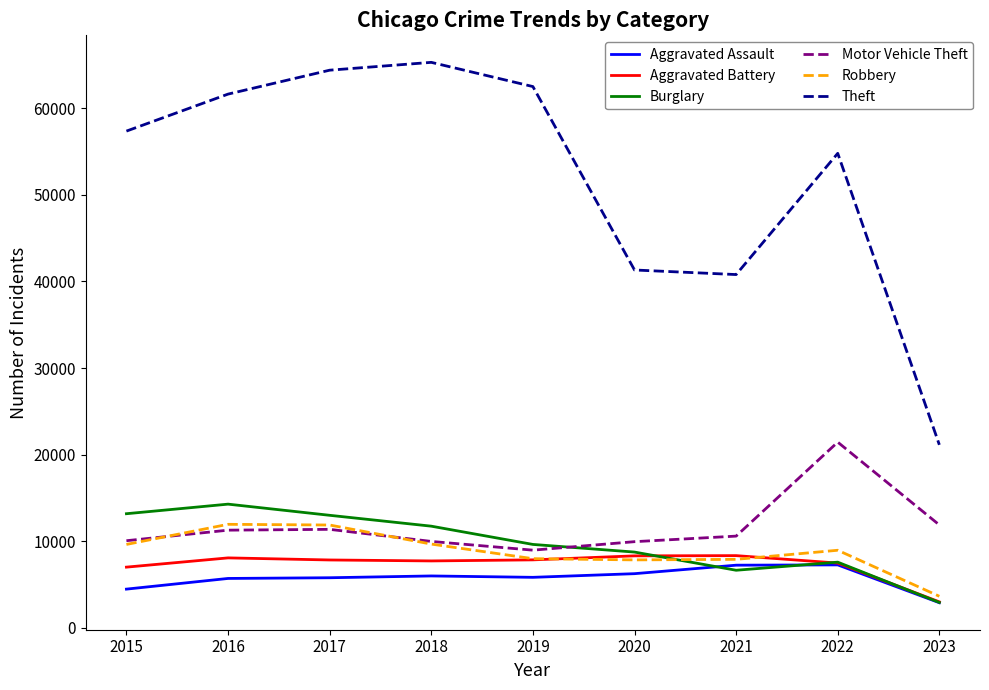

What is the maximum value shown in the chart?

65286